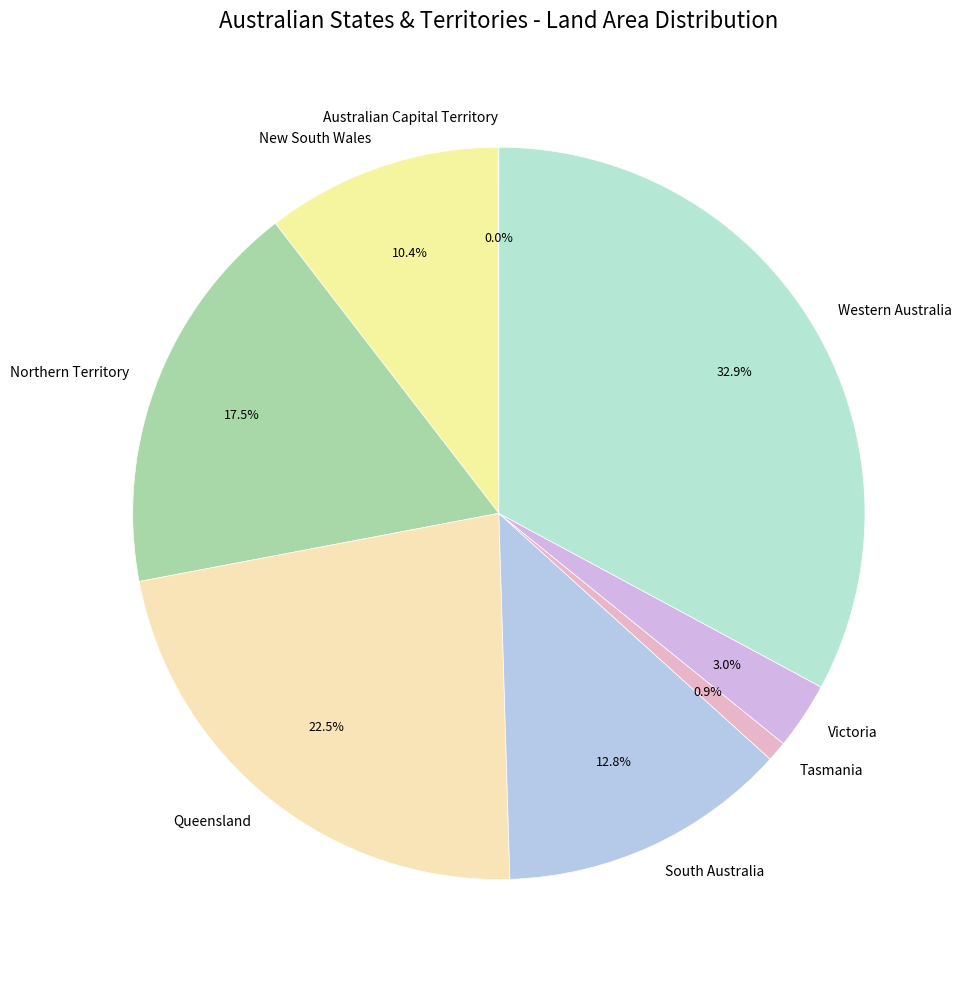

Does New South Wales represent more than half of the total?

No